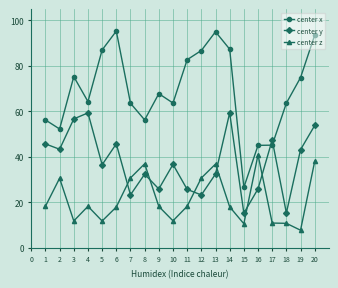

Does the chart have visible grid lines?

Yes